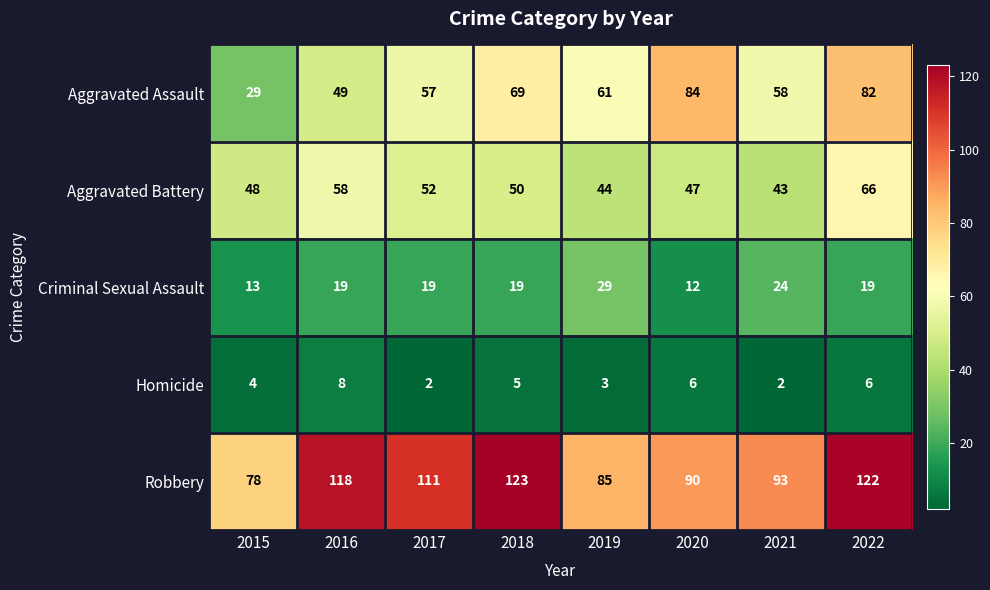

Which label corresponds to the largest value in the chart?

2018